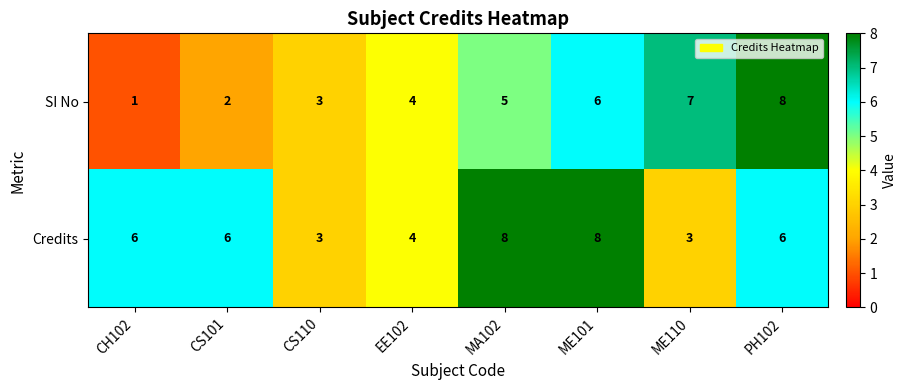

How many distinct data groups are displayed?

2